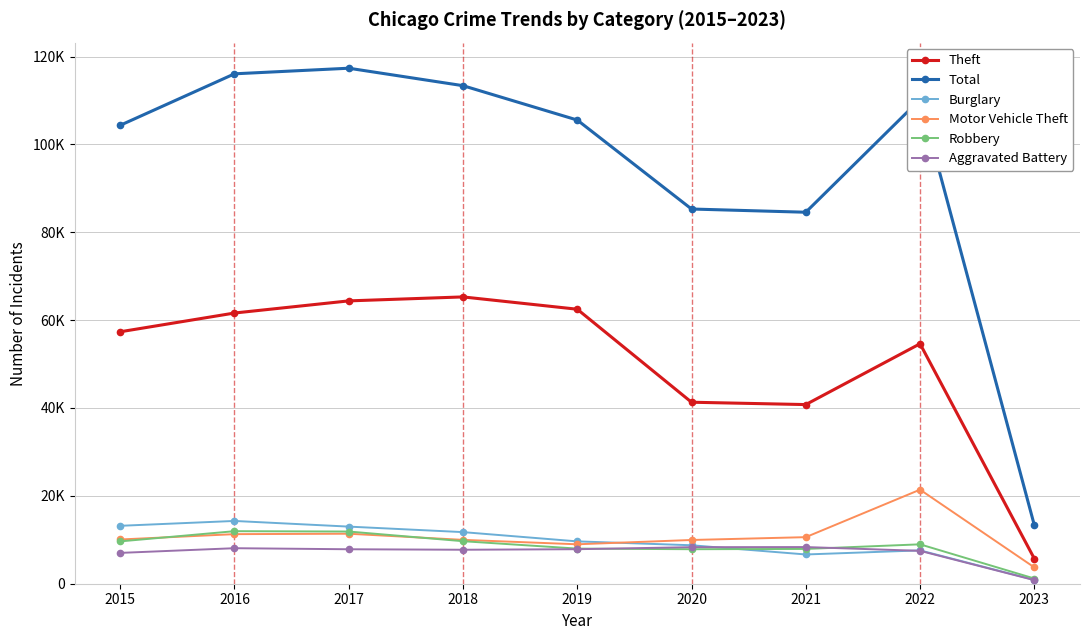

Rank the series by their maximum value, from lowest to highest.

Aggravated Battery, Robbery, Burglary, Motor Vehicle Theft, Theft, Total